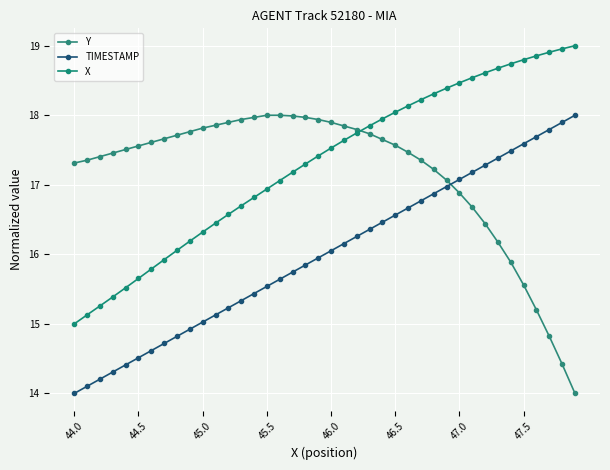

At how many categories does at least one series exceed 16?

40